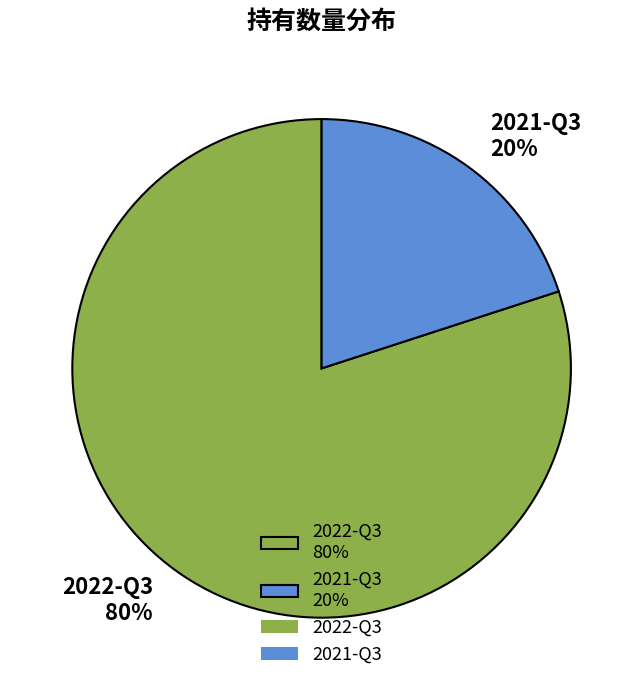

Count the number of slices in the pie.

2